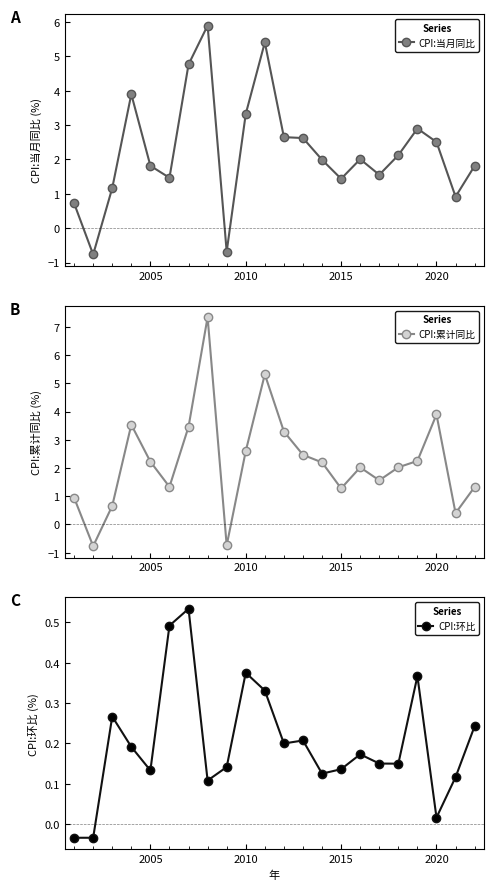

How many values in the CPI:环比 series are below 0?

2